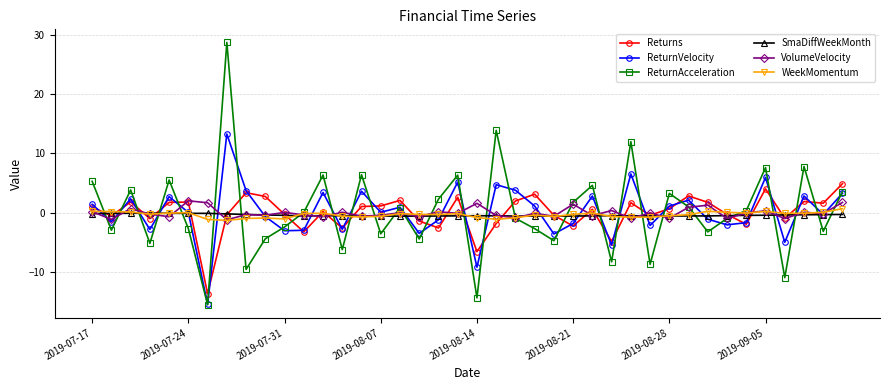

True or false: ReturnVelocity has more than 0 points higher than both neighbors.

True